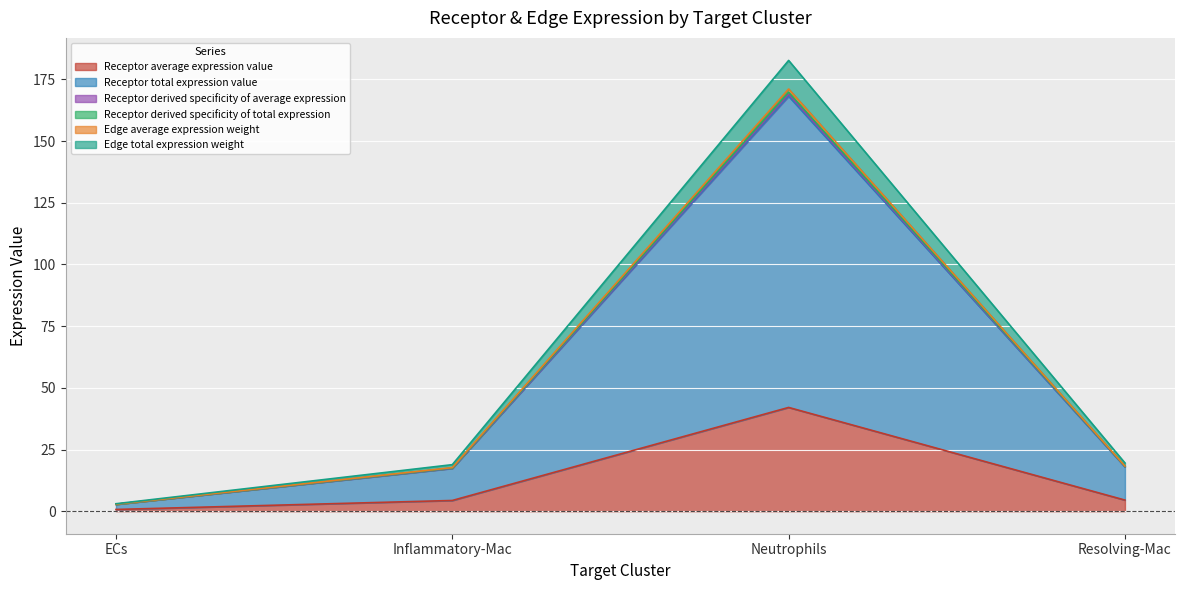

How many series are shown in this chart?

6